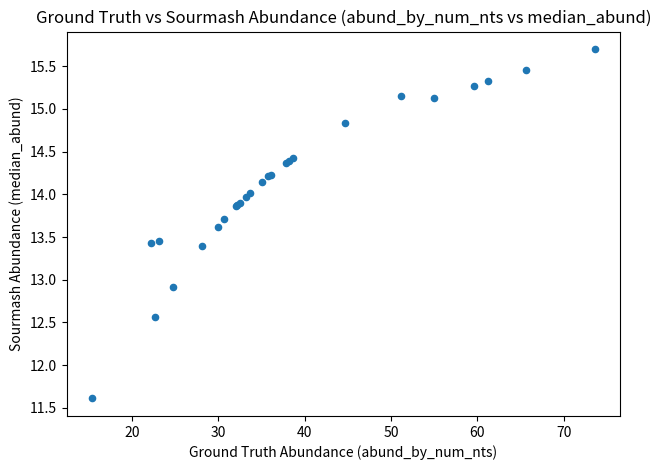

What Y value in the scatter plot is closest to 13?

12.9